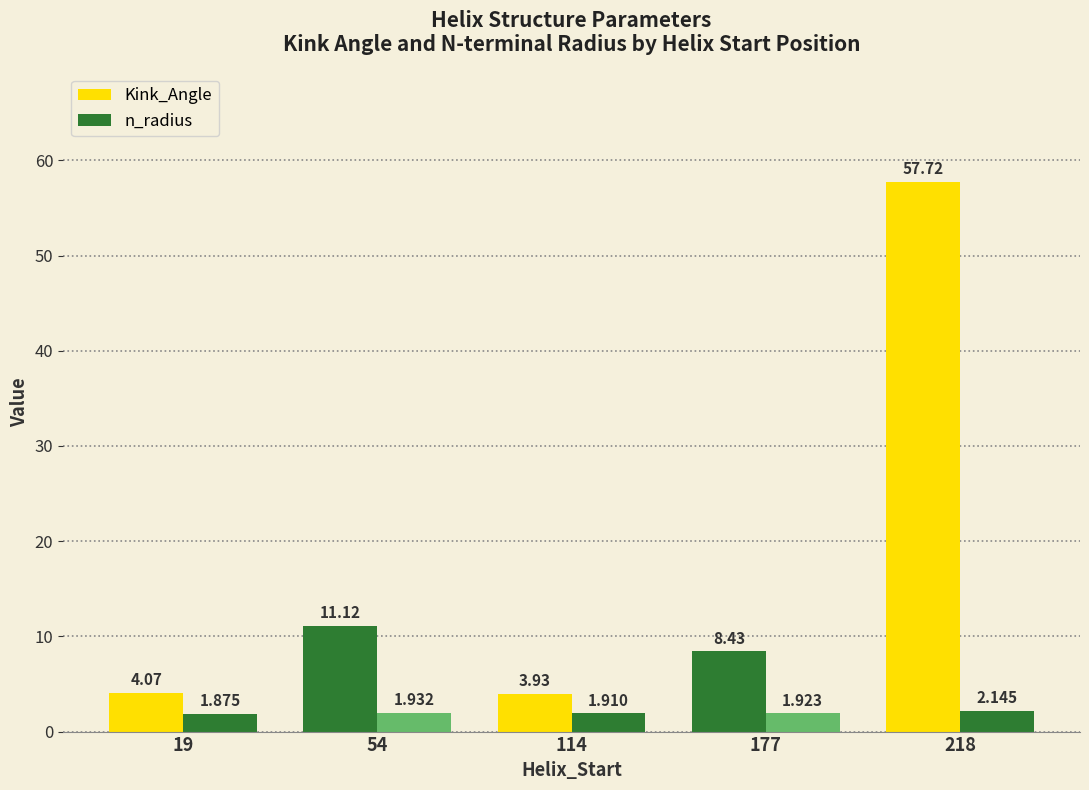

How many bars are there in total?

10